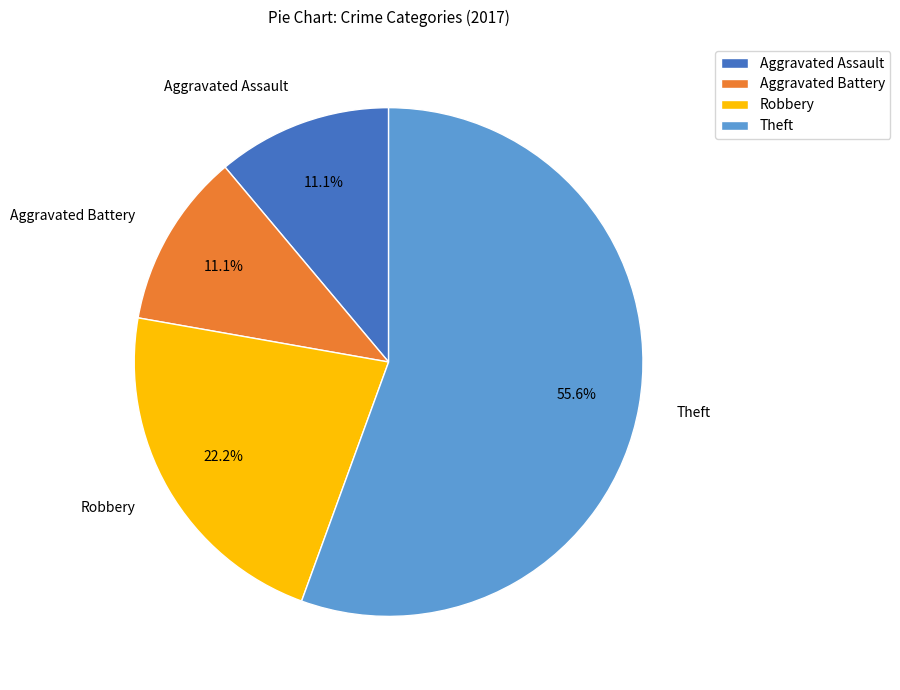

What percentage is NOT represented by Robbery?

77.8%